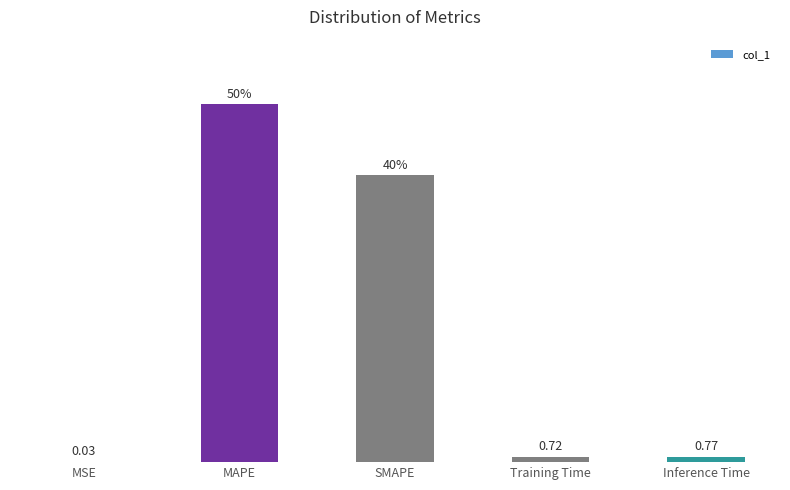

Which label corresponds to the largest value in the chart?

MAPE